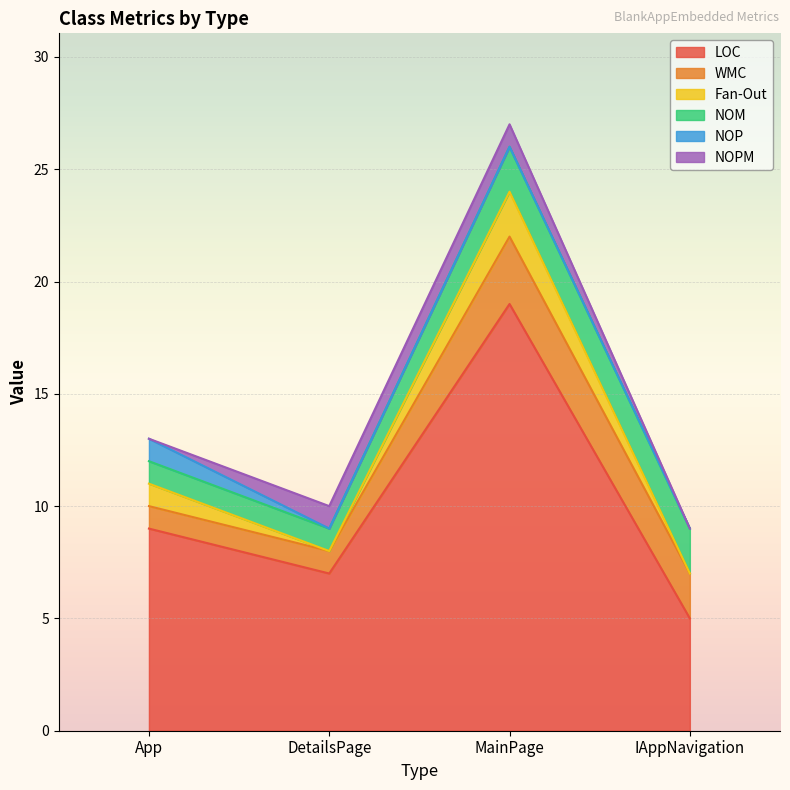

The NOM series shows 1 at App. True or false?

True